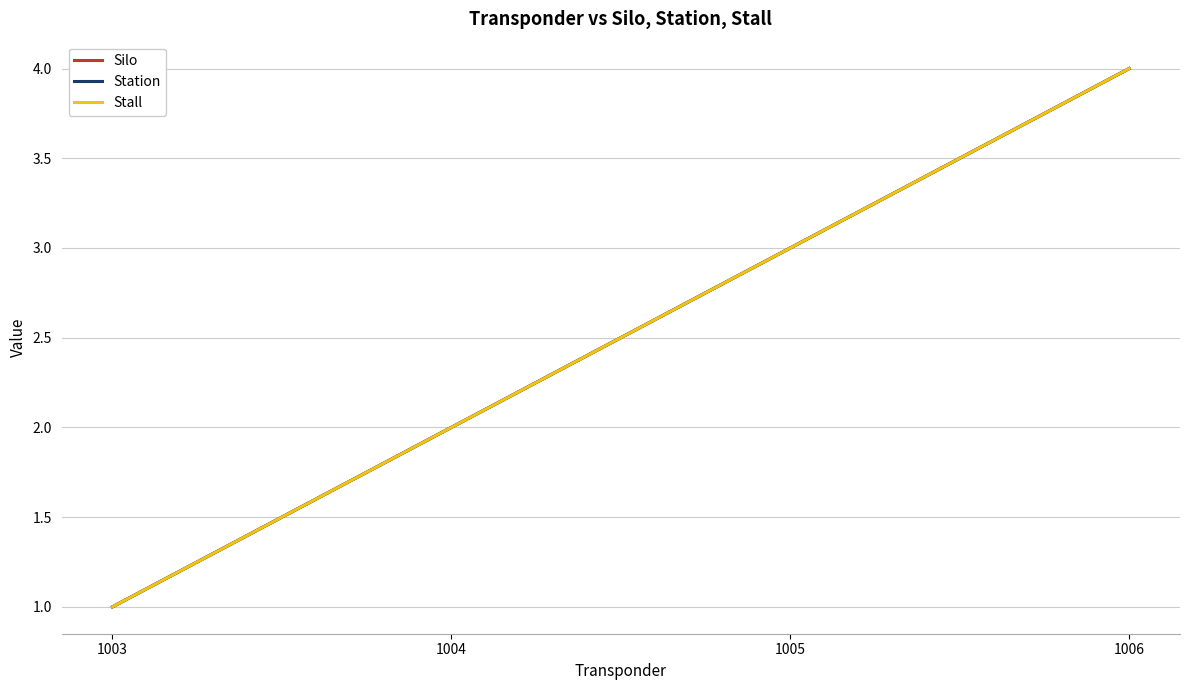

List the labels in order of Station value, smallest first.

1003, 1004, 1005, 1006